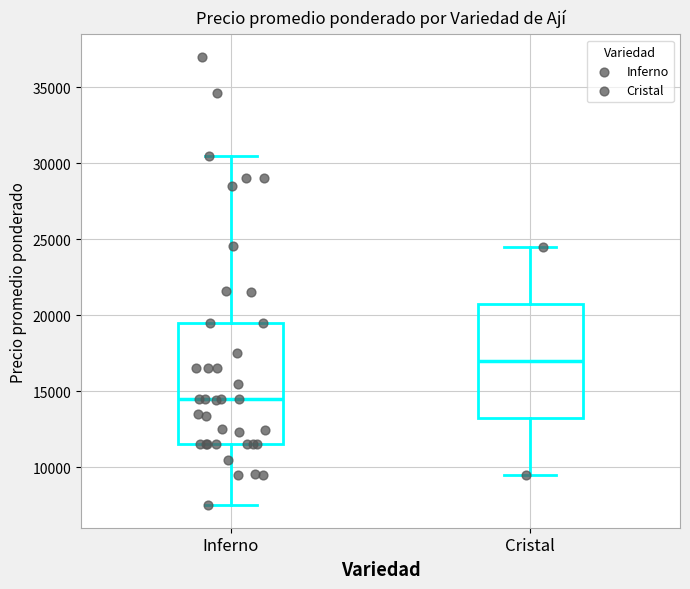

Where does the median line of the box for Cristal sit on the y-axis? The values are not printed on the chart, so give them approximately, as read against the axis.

17000